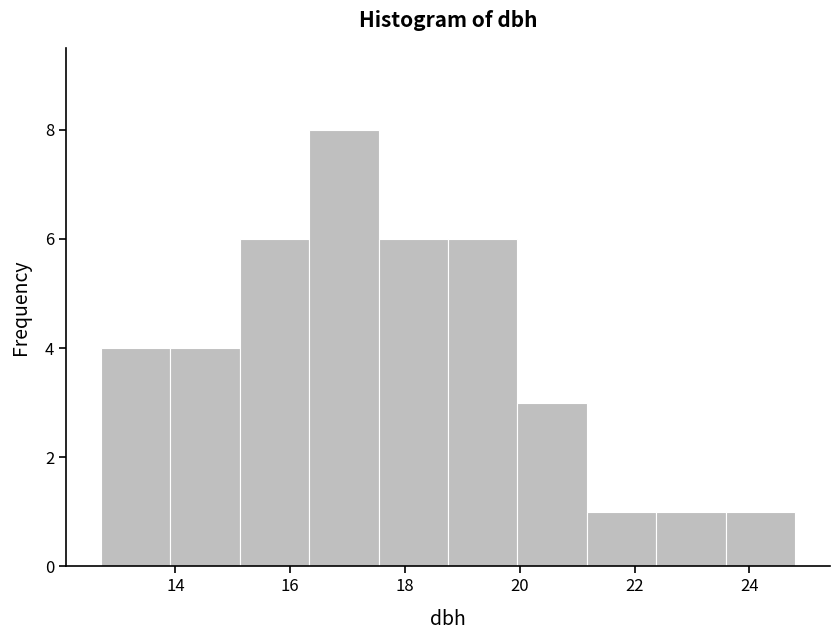

What is the height of the bar covering 21.2 to 22.4 on the x-axis? Neither the bar edges nor the heights are printed on the chart, so give them approximately, as read against the axes.

1